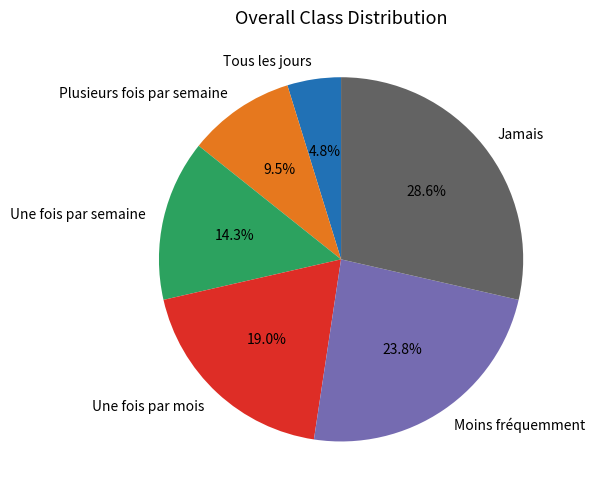

To the nearest percent, what portion does Tous les jours represent?

5%